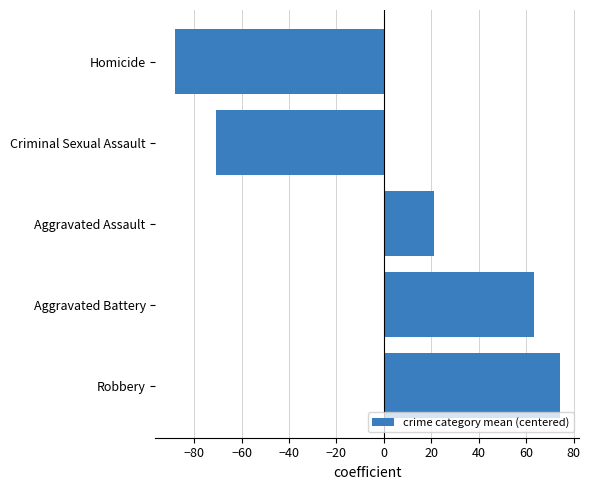

How many positive values are there?

3